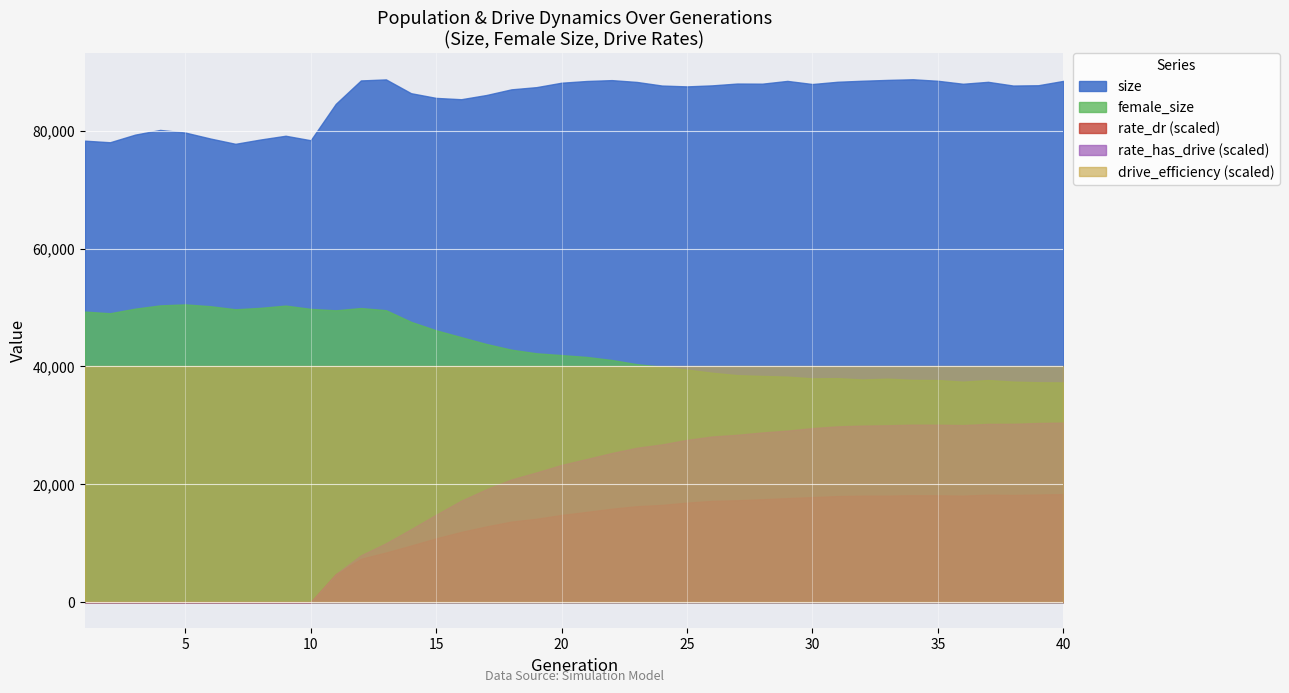

True or false: size and drive_efficiency (scaled) intersect in this chart.

False